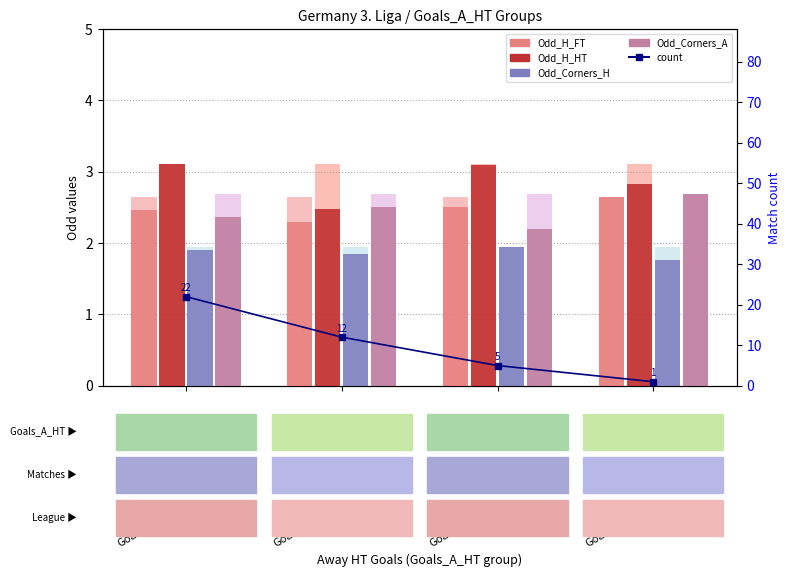

Is it true that Odd_Corners_A equals 3.3 at Goals_A_HT=2?

False